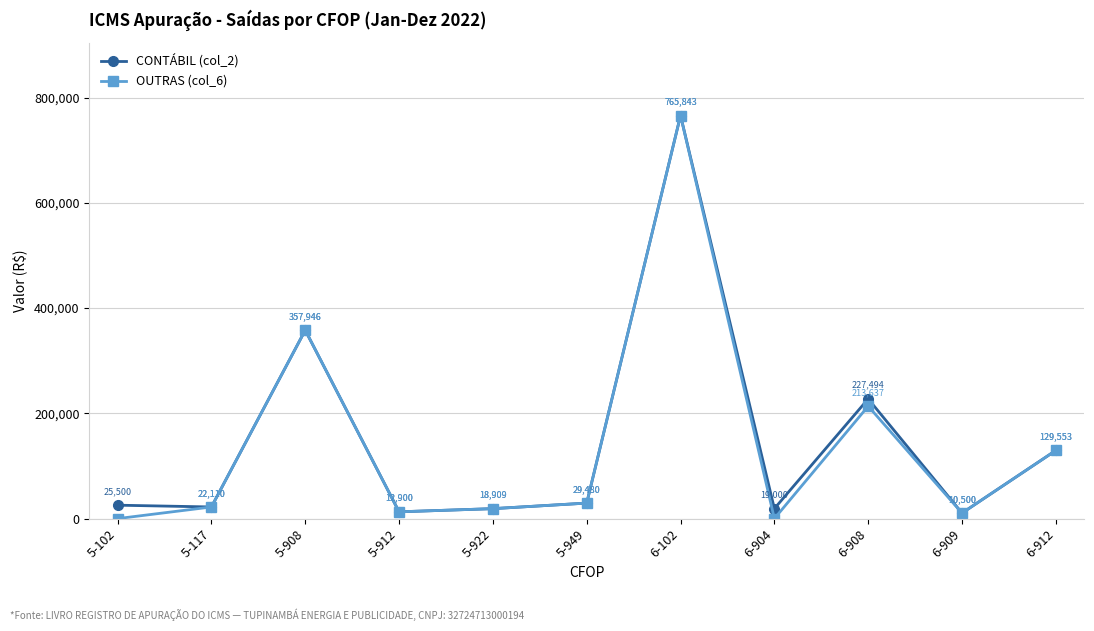

Between 6-908 and 6-909, which series saw the biggest shift?

CONTÁBIL (col_2)